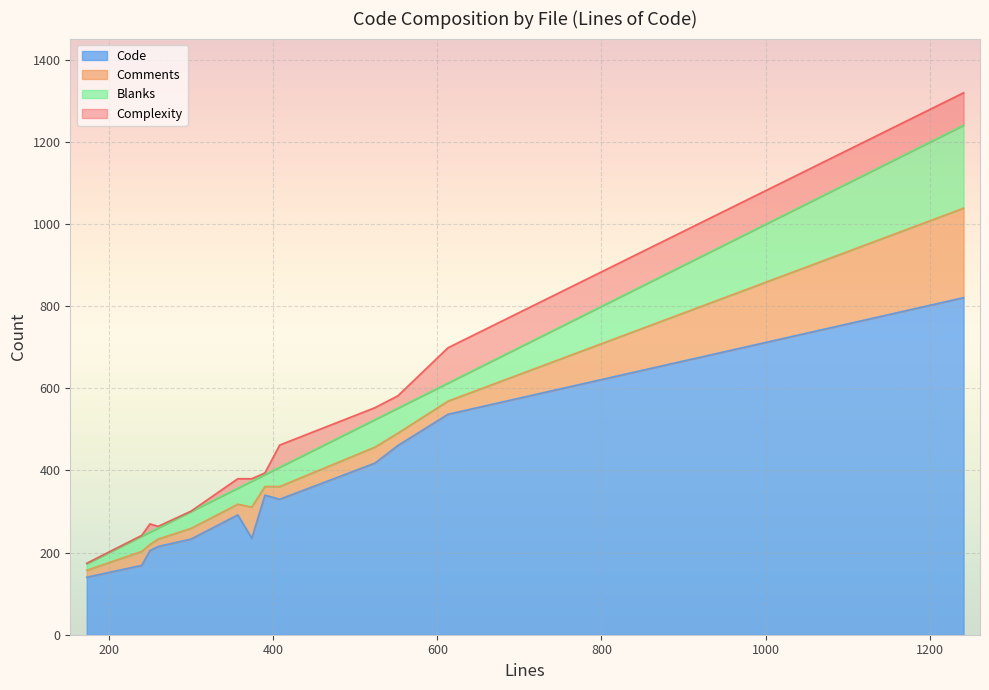

Reading left to right, what are all the values shown in this chart?

Code: Uri.scala=821	Http1ServerStageSpec.scala=418	Http1Connection.scala=330	blaze-server/Http1ServerStage.scala=292	Http4sPlugin.scala=340	ember-core/ParserSuite.scala=461	ember-core/Parser.scala=537	StaticFileSuite.scala=233	StaticFile.scala=205	Forwarded.scala=235	UriParserSuite.scala=215	FollowRedirectSuite.scala=140	Renderable.scala=169
Comments: Uri.scala=218	Http1ServerStageSpec.scala=39	Http1Connection.scala=31	blaze-server/Http1ServerStage.scala=26	Http4sPlugin.scala=21	ember-core/ParserSuite.scala=30	ember-core/Parser.scala=32	StaticFileSuite.scala=26	StaticFile.scala=15	Forwarded.scala=76	UriParserSuite.scala=18	FollowRedirectSuite.scala=17	Renderable.scala=34
Blanks: Uri.scala=202	Http1ServerStageSpec.scala=67	Http1Connection.scala=47	blaze-server/Http1ServerStage.scala=39	Http4sPlugin.scala=29	ember-core/ParserSuite.scala=61	ember-core/Parser.scala=44	StaticFileSuite.scala=41	StaticFile.scala=30	Forwarded.scala=63	UriParserSuite.scala=27	FollowRedirectSuite.scala=16	Renderable.scala=37
Complexity: Uri.scala=79	Http1ServerStageSpec.scala=29	Http1Connection.scala=54	blaze-server/Http1ServerStage.scala=23	Http4sPlugin.scala=4	ember-core/ParserSuite.scala=30	ember-core/Parser.scala=86	StaticFileSuite.scala=1	StaticFile.scala=20	Forwarded.scala=6	UriParserSuite.scala=4	FollowRedirectSuite.scala=1	Renderable.scala=2